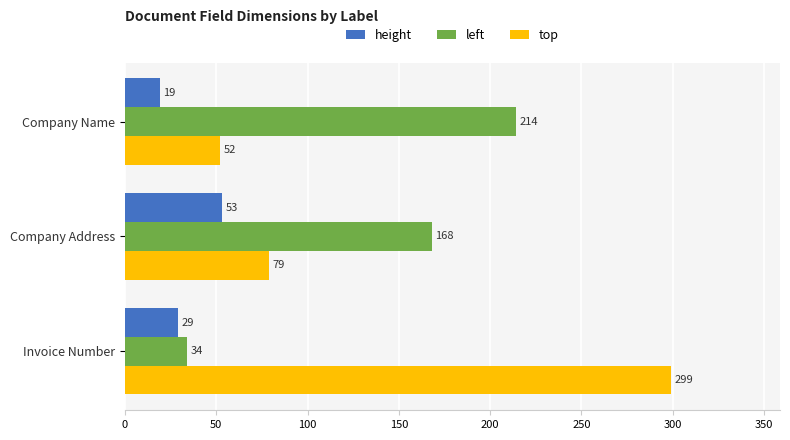

Is it true that height equals 19 at Company Name?

True